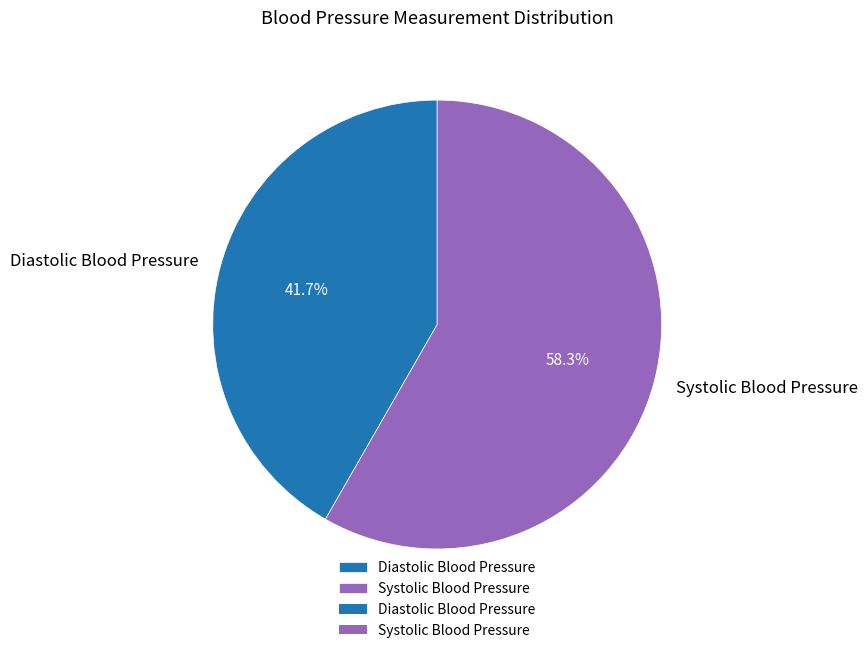

Do Systolic Blood Pressure and Diastolic Blood Pressure together represent more than half of the pie?

Yes